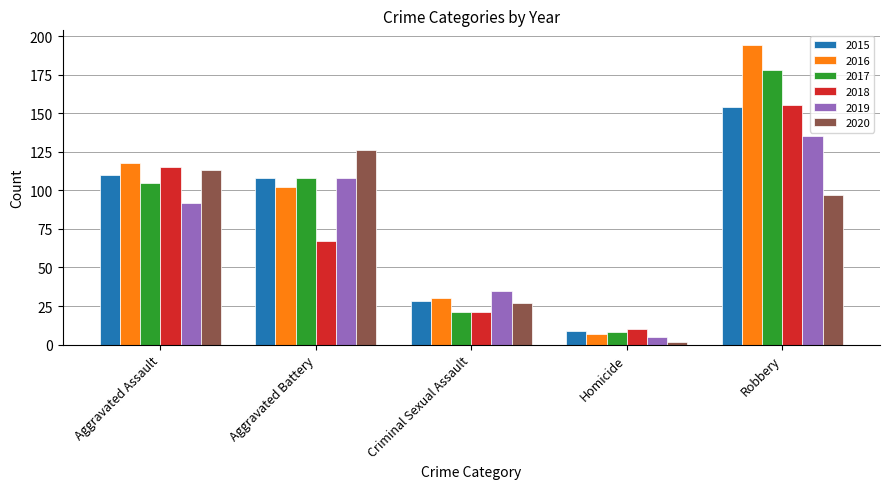

What are all the series names shown in the legend?

2015, 2016, 2017, 2018, 2019, 2020